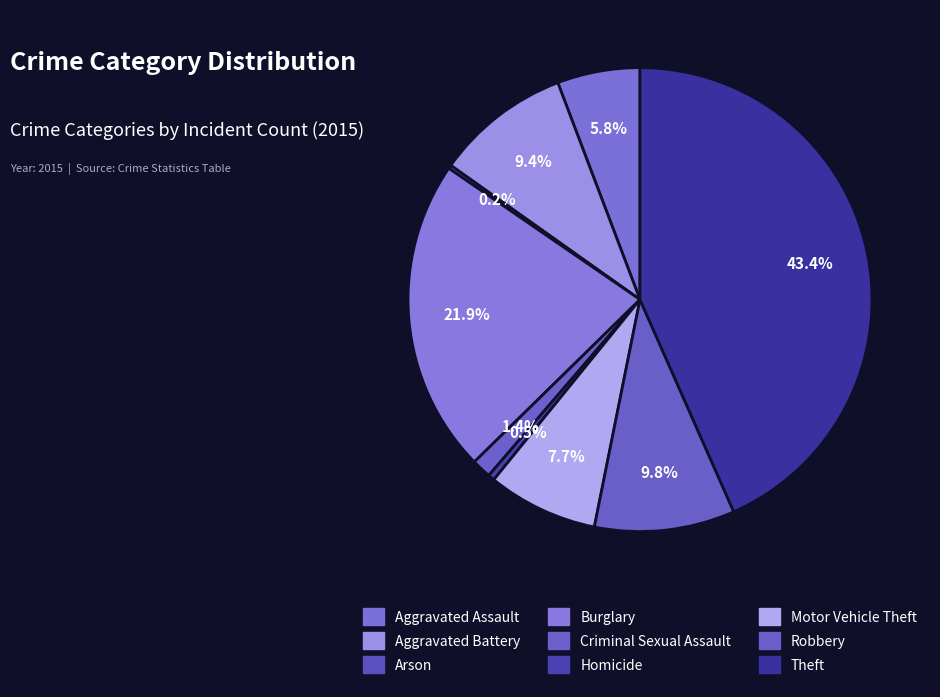

Which slice is the largest?

Theft